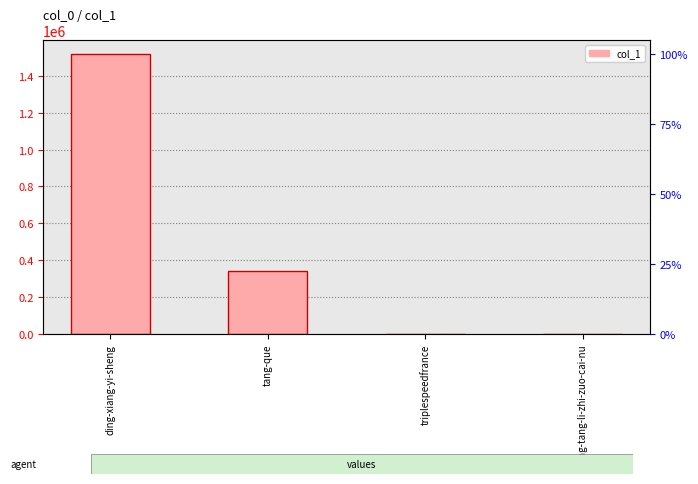

What position from the right is tang-tang-li-zhi-zuo-cai-nu?

1